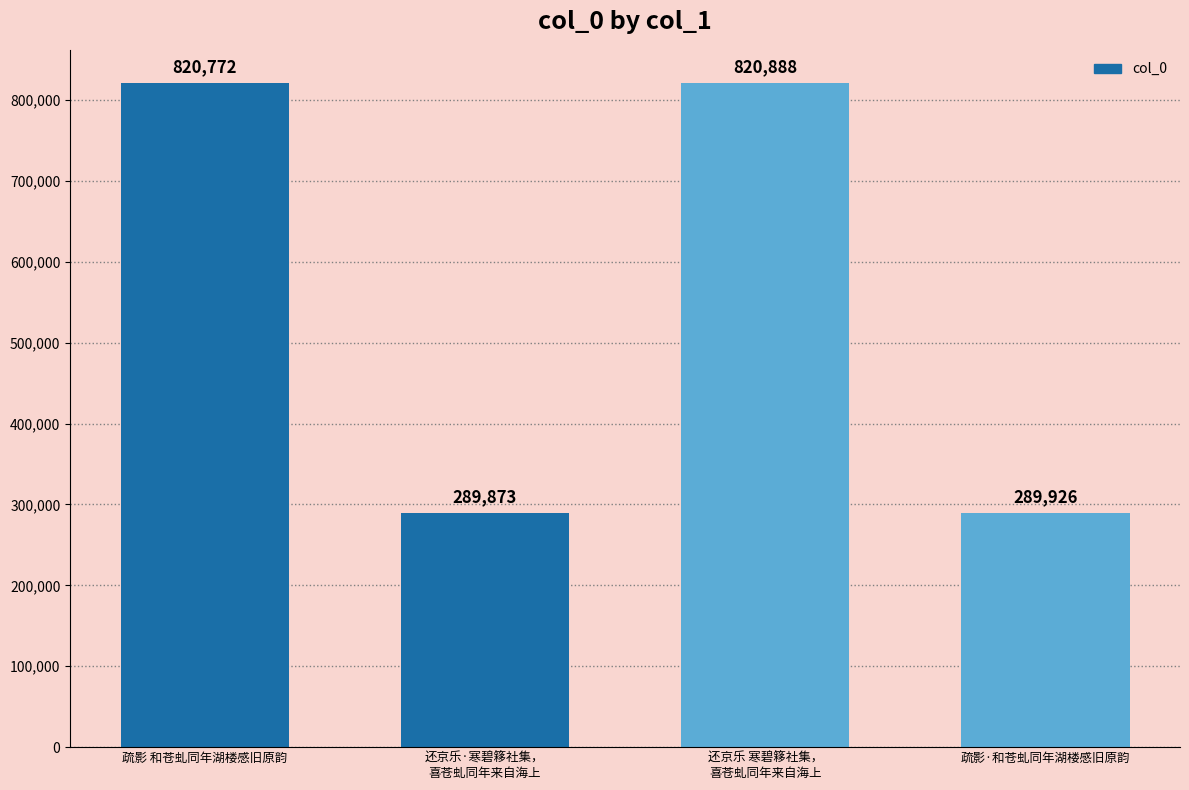

Between 疏影 和苍虬同年湖楼感旧原韵 and 还京乐·寒碧簃社集，
喜苍虬同年来自海上, which is larger?

疏影 和苍虬同年湖楼感旧原韵